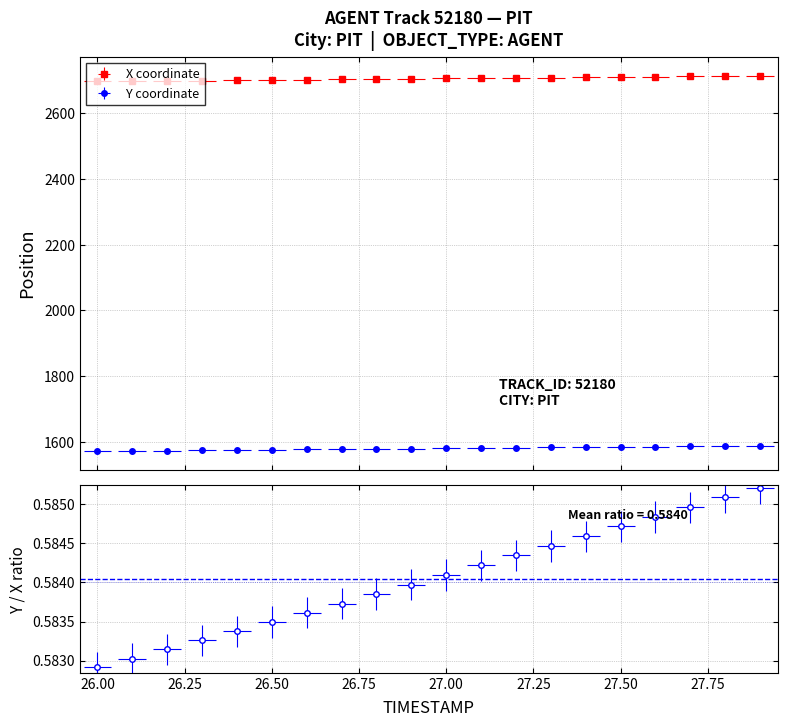

Reading right to left, list all the values displayed in this chart.

X: 2714.3	2713.3	2712.4	2711.4	2710.5	2709.5	2708.6	2707.7	2706.7	2705.8	2704.8	2703.9	2703.0	2702.1	2701.2	2700.3	2699.4	2698.5	2697.6	2696.8
Y: 1588.4	1587.5	1586.6	1585.7	1584.9	1584.0	1583.1	1582.2	1581.3	1580.4	1579.5	1578.7	1577.8	1577.0	1576.1	1575.3	1574.4	1573.6	1572.8	1572.0